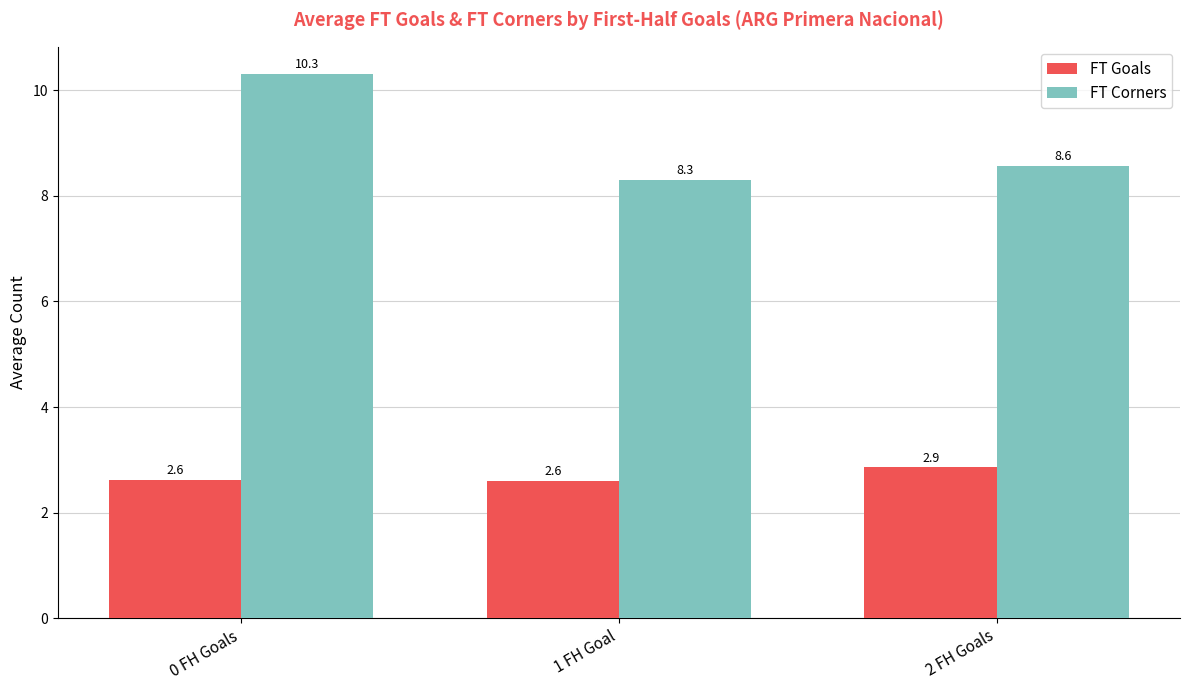

What is the sum of the FT Goals values at 2 FH Goals and 0 FH Goals?

5.5